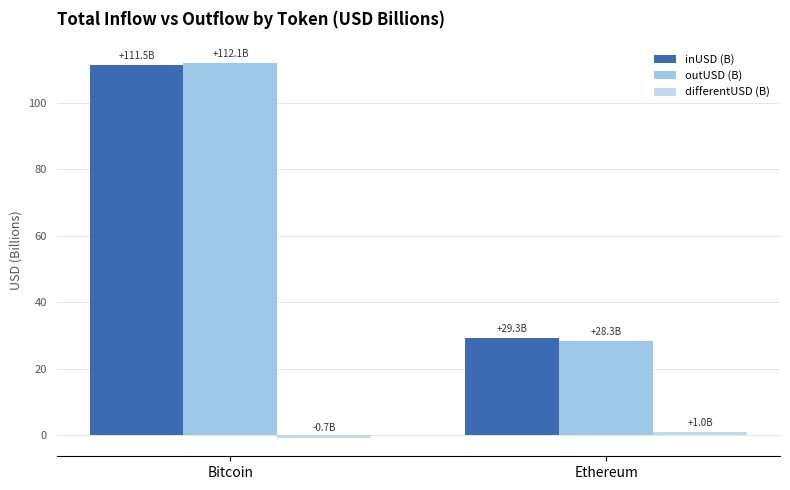

How many distinct data groups are displayed?

3